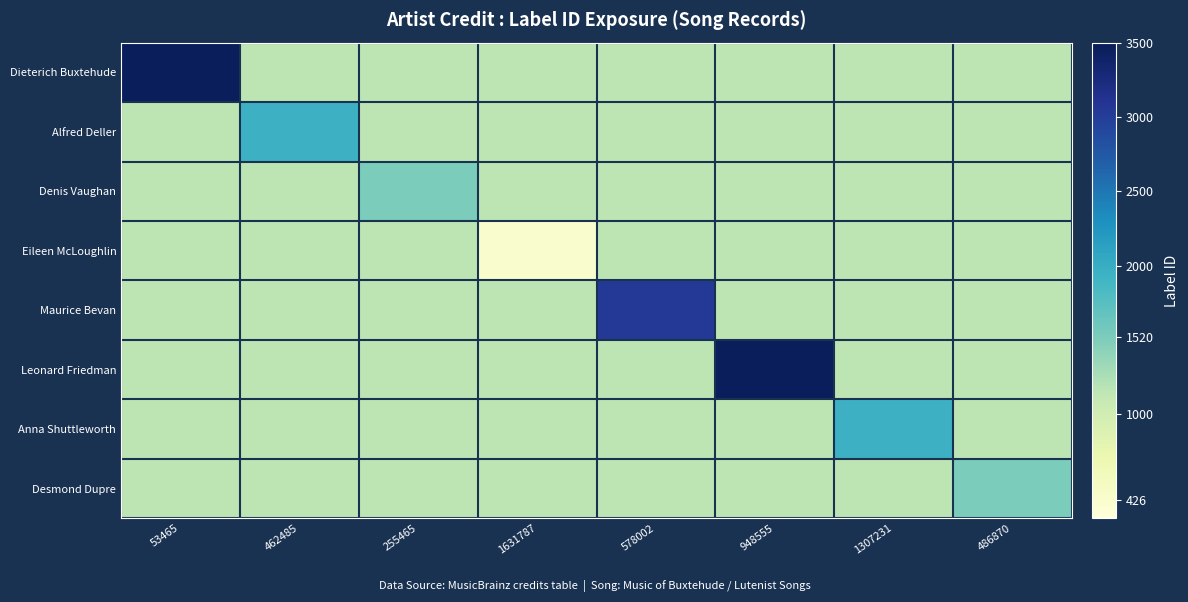

Which series changed the most between 53465 and 578002?

Dieterich Buxtehude